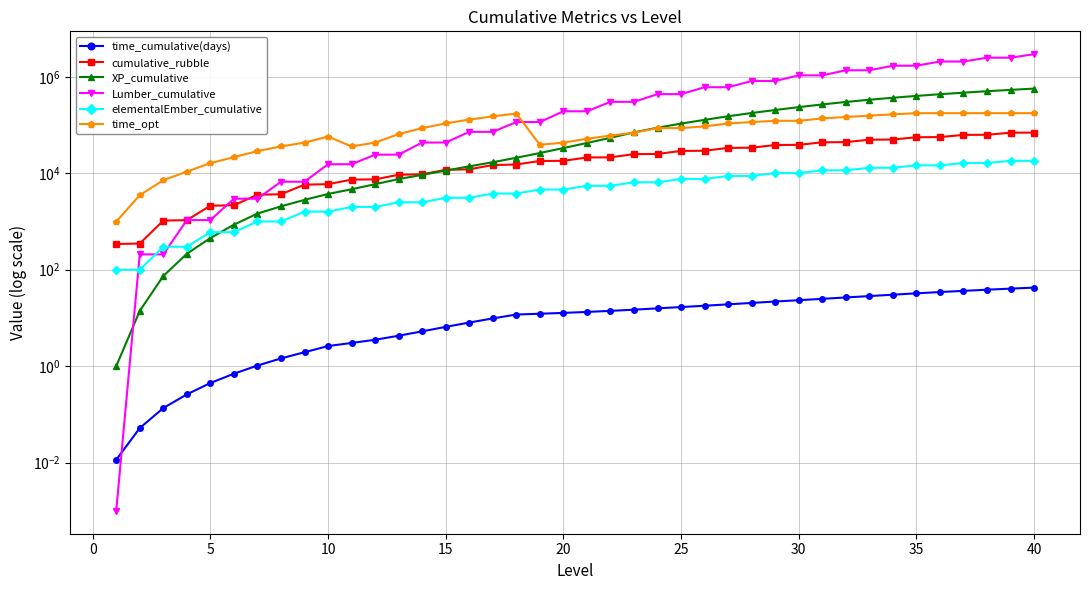

The value of time_opt at 13 is 139989.1. True or false?

False